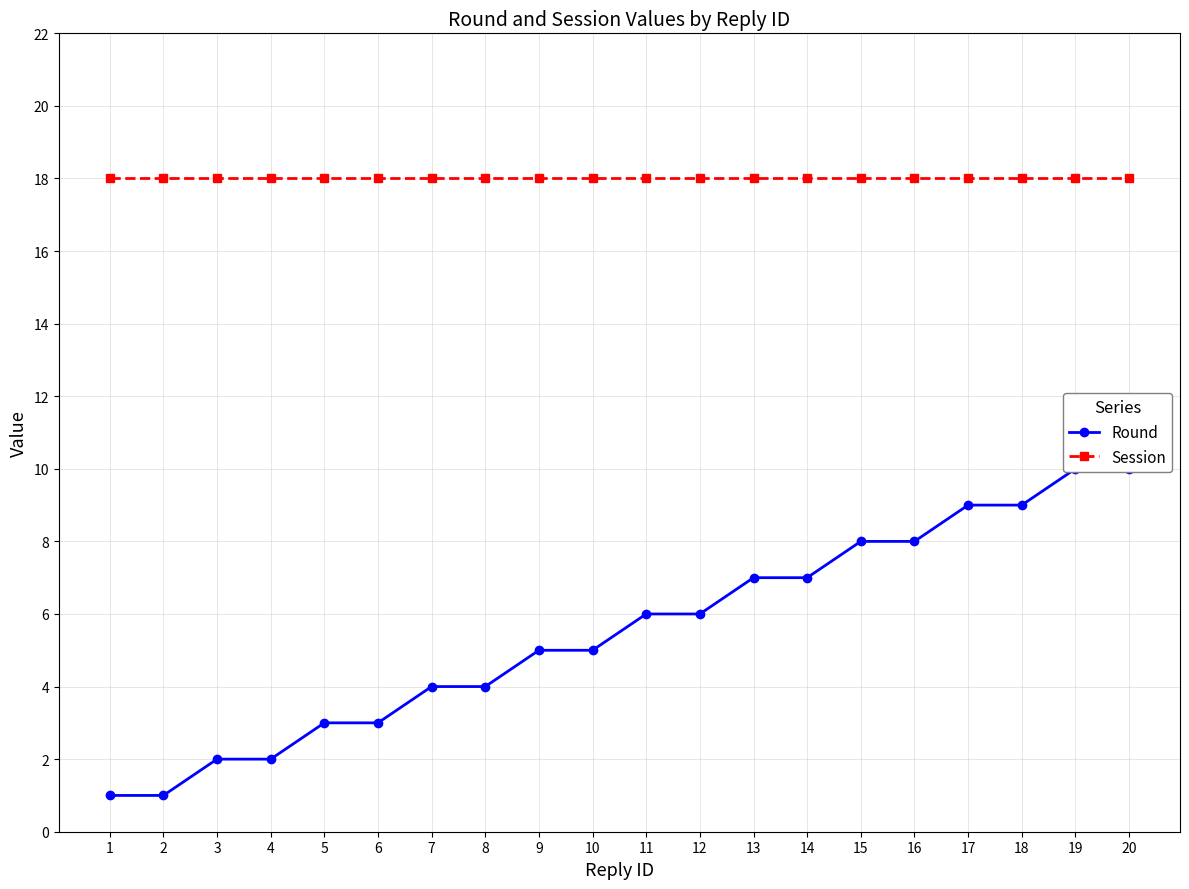

Reading left to right, extract all data points from this chart.

Round: 1=1	2=1	3=2	4=2	5=3	6=3	7=4	8=4	9=5	10=5	11=6	12=6	13=7	14=7	15=8	16=8	17=9	18=9	19=10	20=10
Session: 1=18	2=18	3=18	4=18	5=18	6=18	7=18	8=18	9=18	10=18	11=18	12=18	13=18	14=18	15=18	16=18	17=18	18=18	19=18	20=18